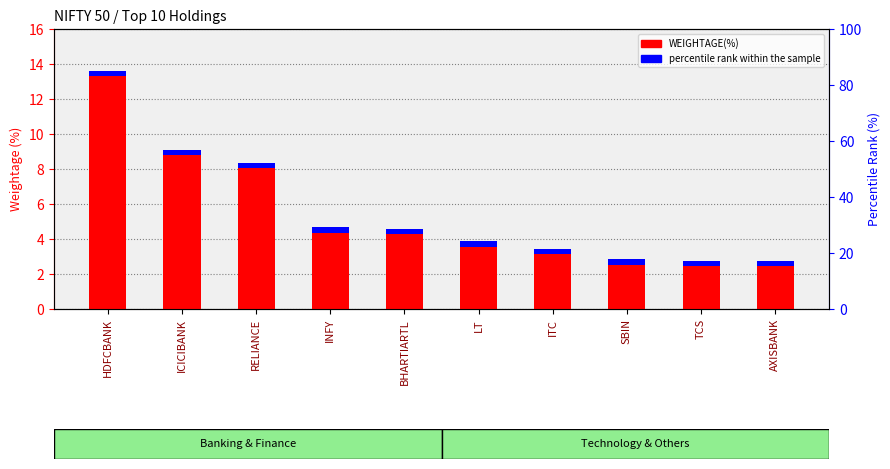

What is the label of the 10th bar from the left?

AXISBANK